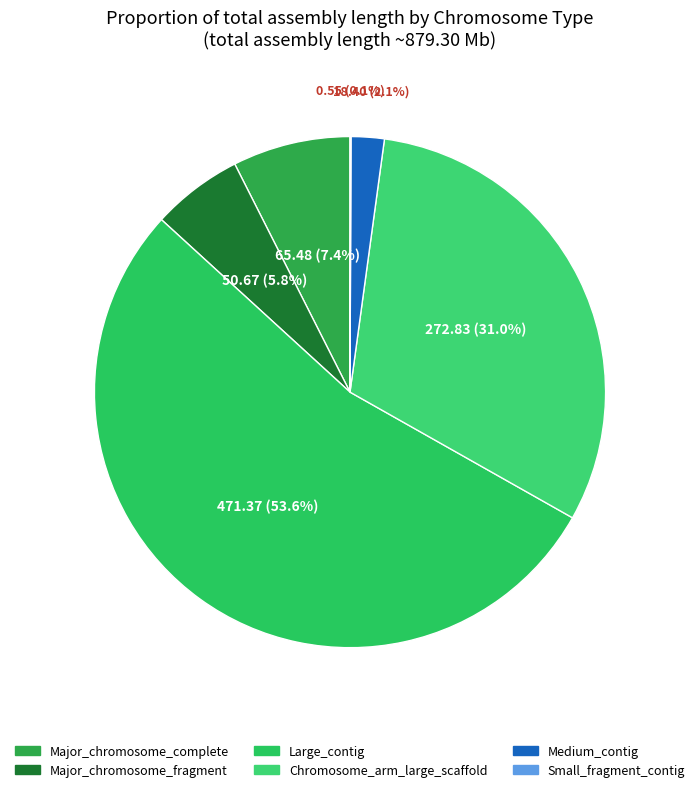

Between Chromosome_arm_large_scaffold and Major_chromosome_fragment, which is larger?

Chromosome_arm_large_scaffold